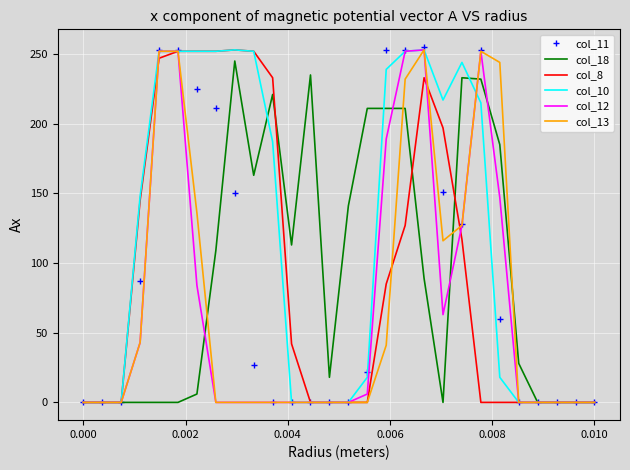

What is the highest value of the col_12 series?

253